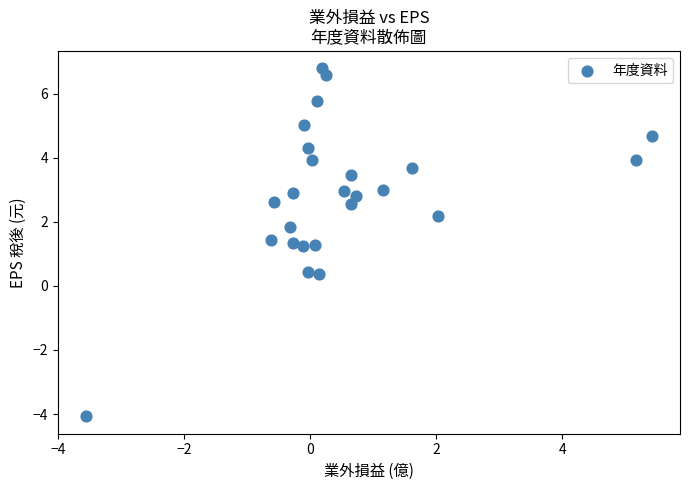

What is the range of Y values (max minus min)?

10.9